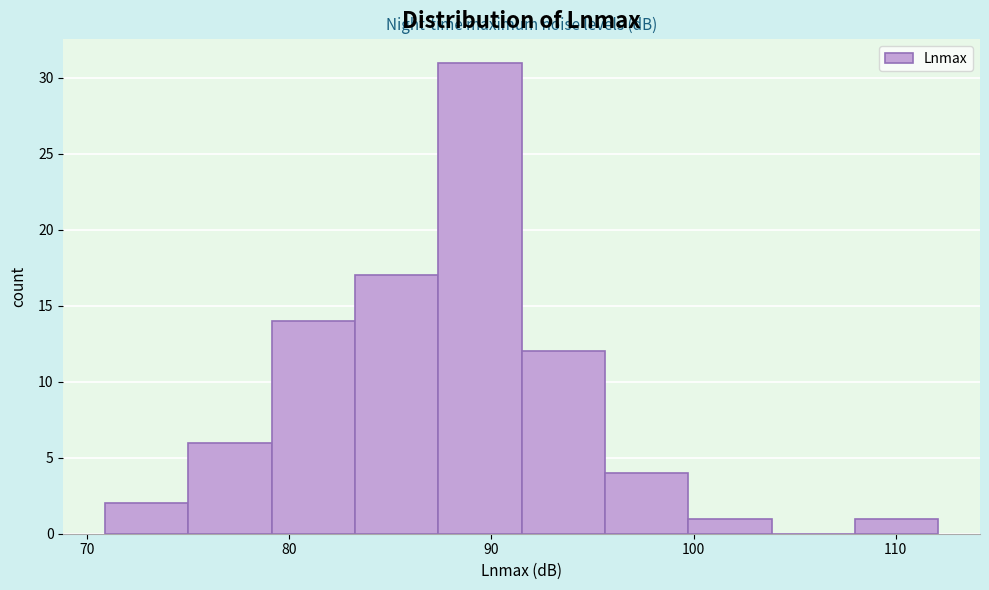

Over which range of the x-axis is the bar tallest?

87 to 92